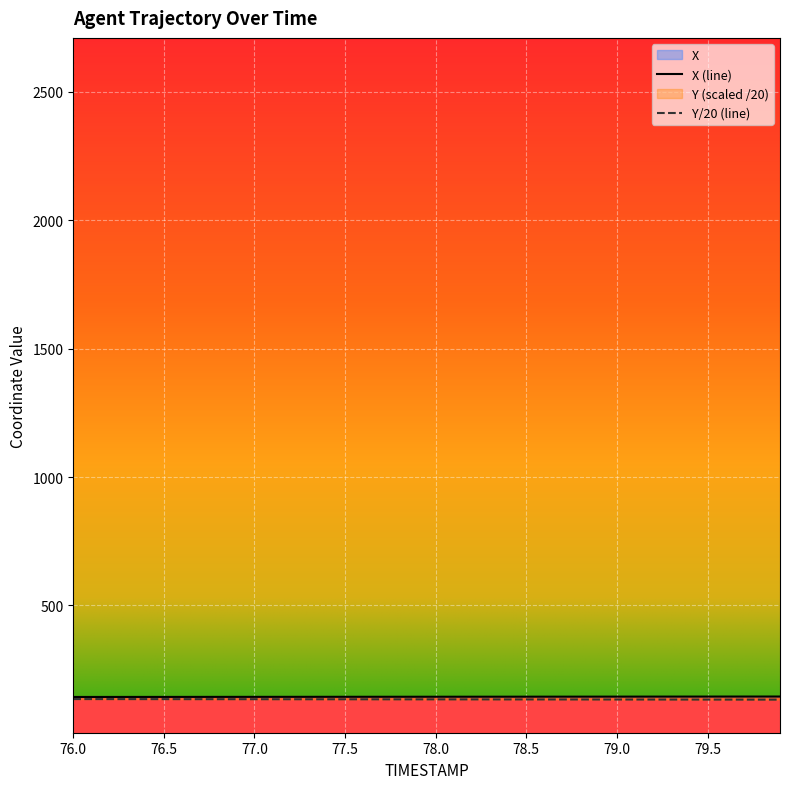

At how many categories does at least one series exceed 135?

40